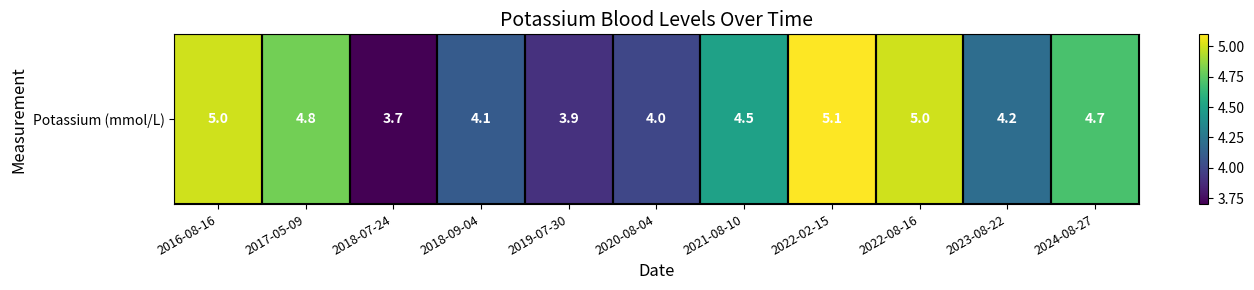

Reading right to left, transcribe all the data shown in this chart.

2024-08-27=4.7	2023-08-22=4.2	2022-08-16=5.0	2022-02-15=5.1	2021-08-10=4.5	2020-08-04=4.0	2019-07-30=3.9	2018-09-04=4.1	2018-07-24=3.7	2017-05-09=4.8	2016-08-16=5.0